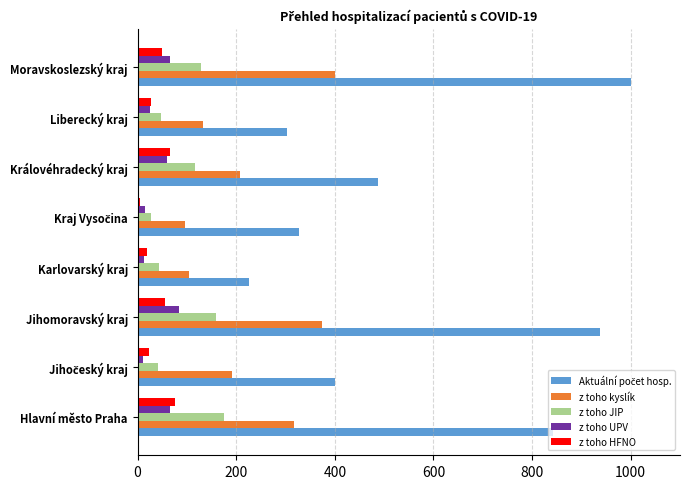

What is the spread (max minus min) of values at Královéhradecký kraj?

428